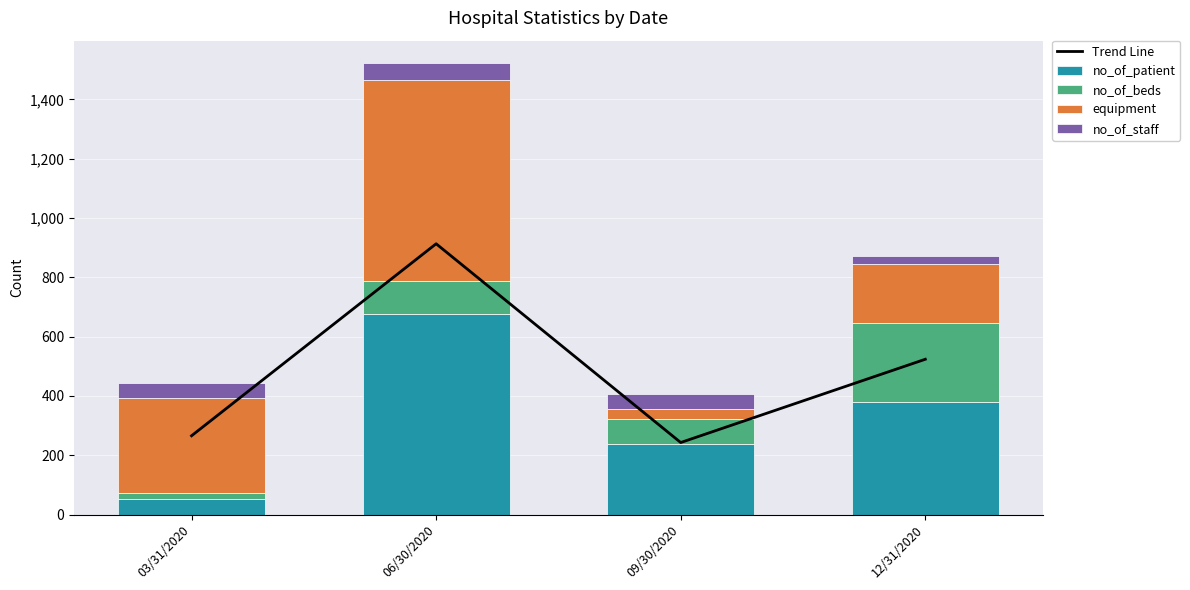

What is the spread (max minus min) of values at 12/31/2020?

495.8